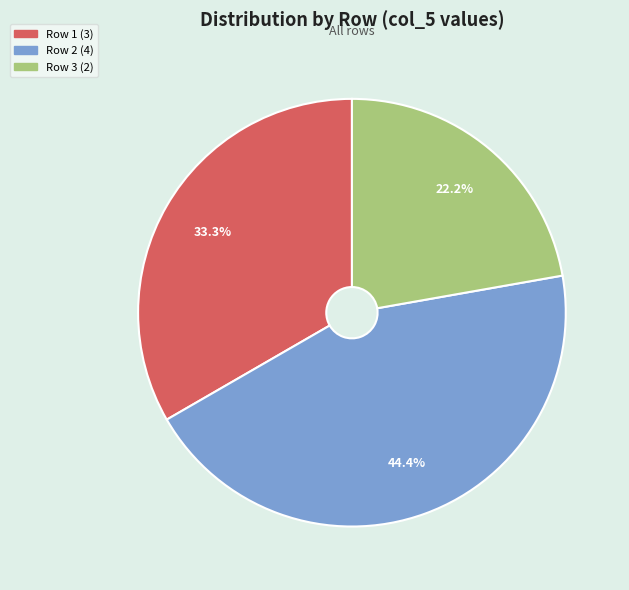

Is there a majority slice in this chart?

No